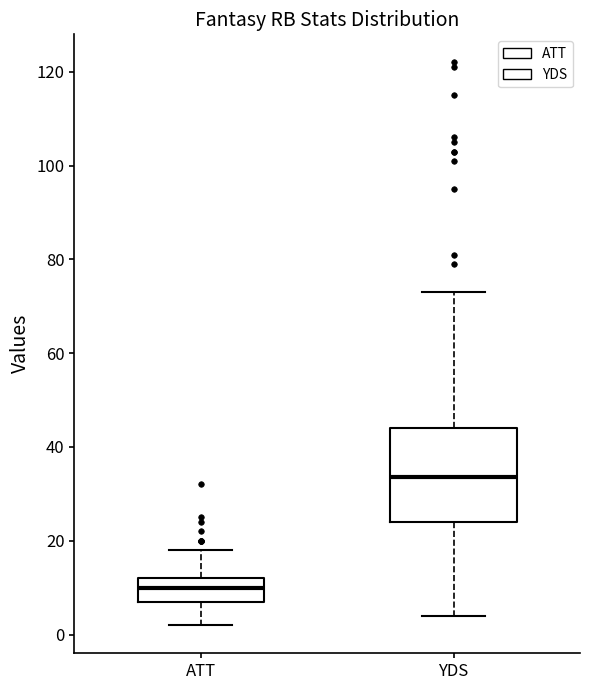

Where does the lower whisker of the box for ATT end on the y-axis? The values are not printed on the chart, so give them approximately, as read against the axis.

2